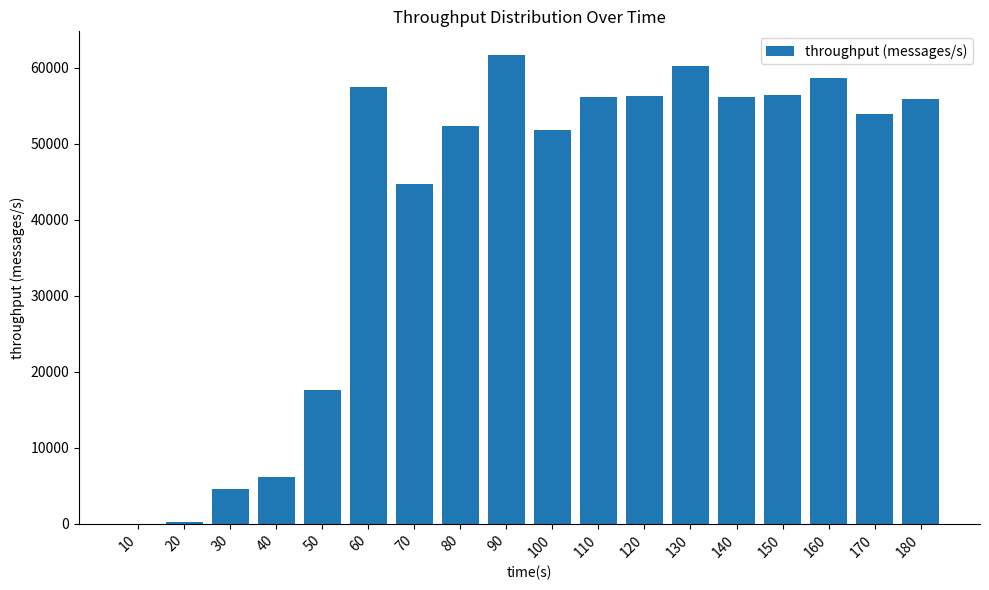

Between 80 and 140, which is larger?

140